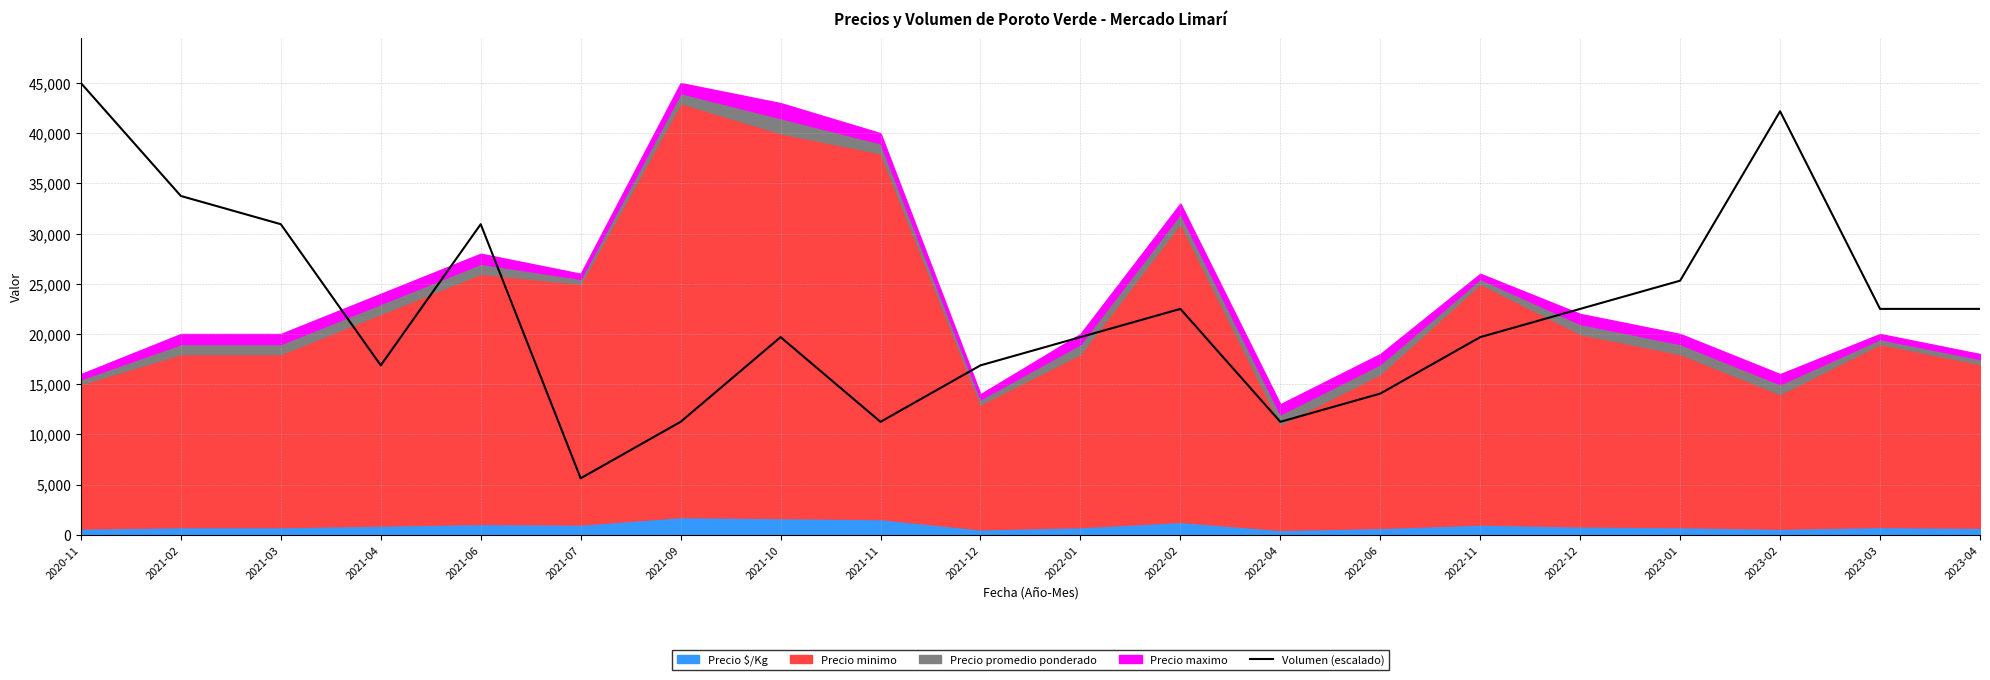

Which category has the lowest value in the Volumen (escalado) series?

2021-07